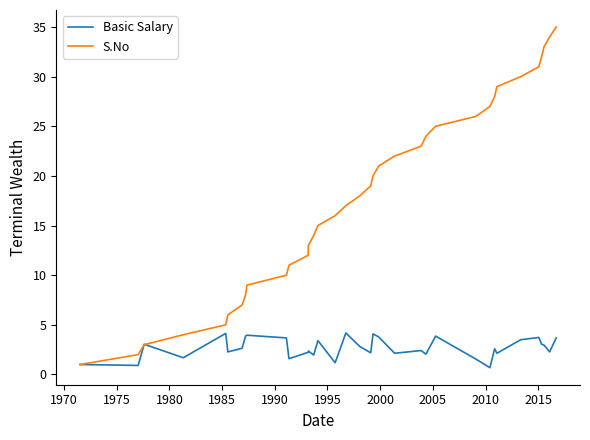

What are all the series names shown in the legend?

Basic Salary, S.No